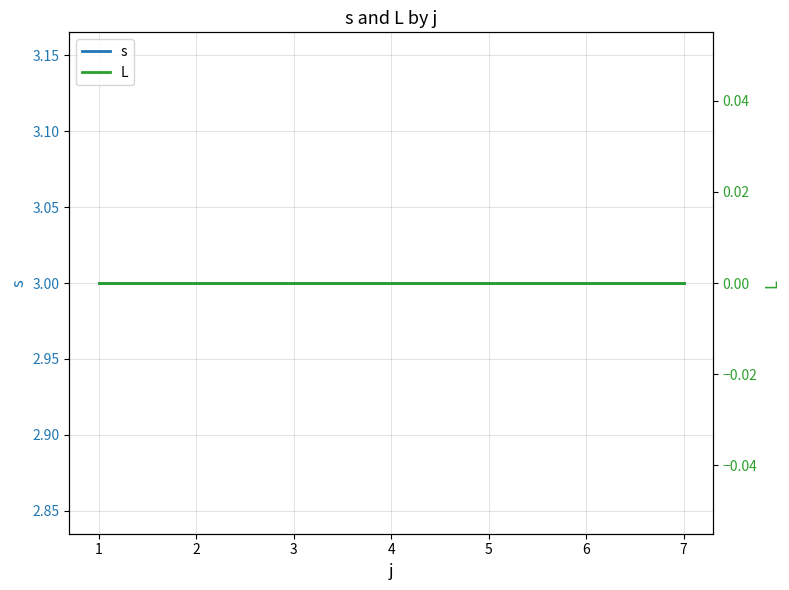

What are all the series names shown in the legend?

s, L